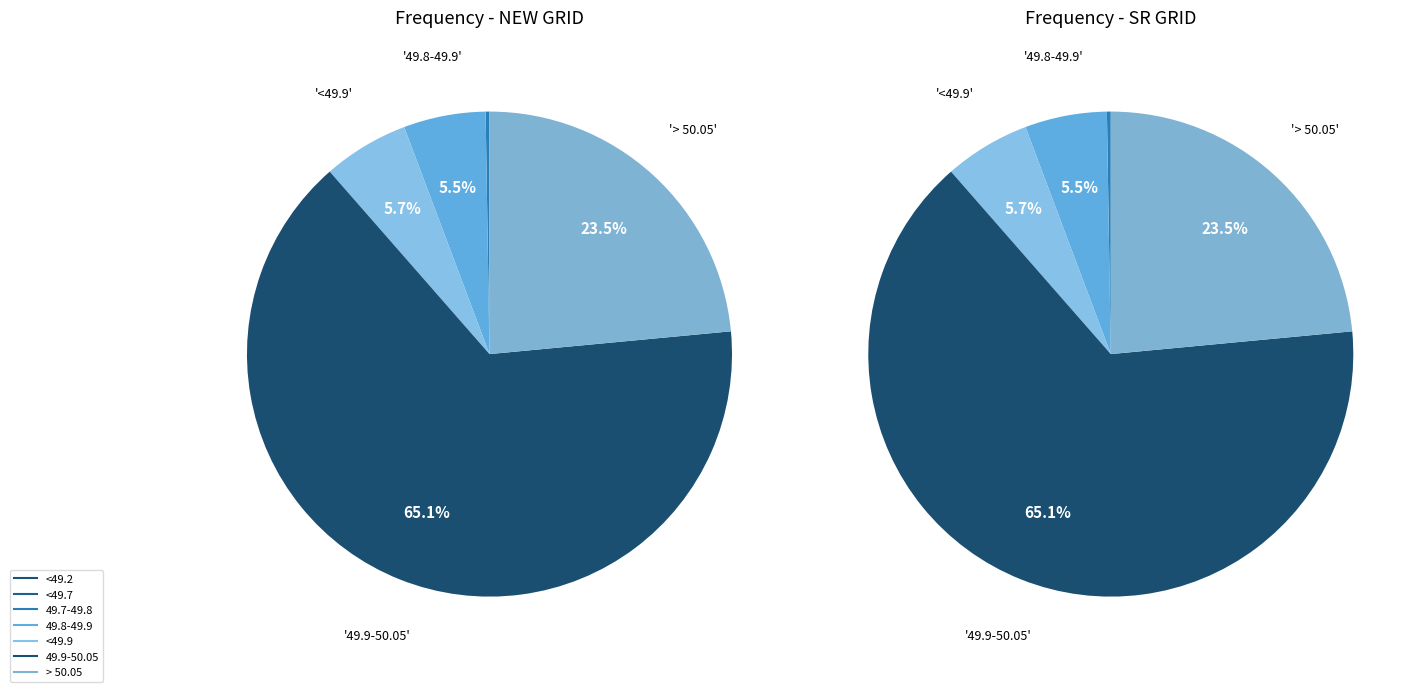

Which series has the widest spread of values?

NEW GRID